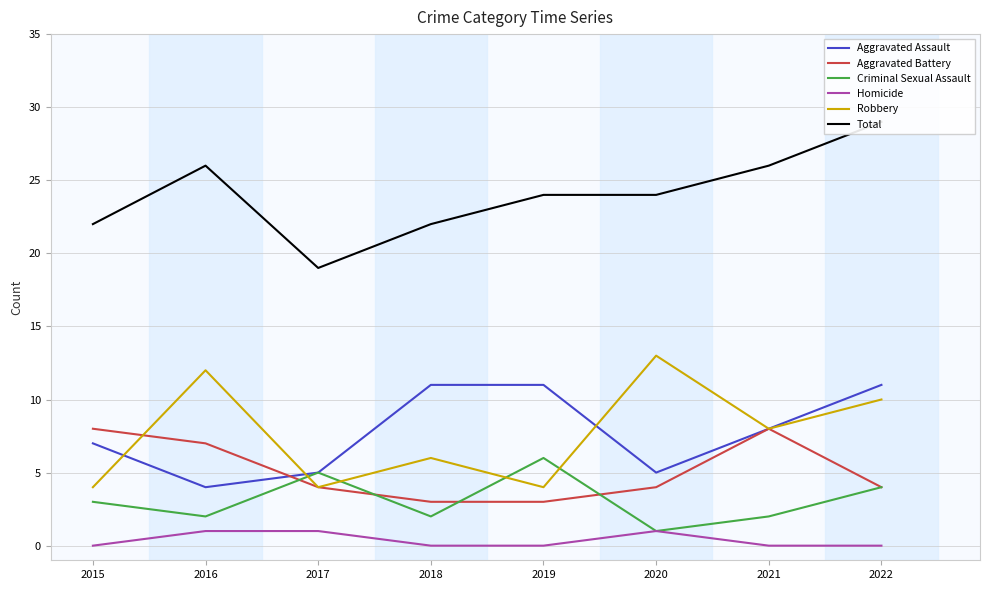

Rank the series by their maximum value, from lowest to highest.

Homicide, Criminal Sexual Assault, Aggravated Battery, Aggravated Assault, Robbery, Total